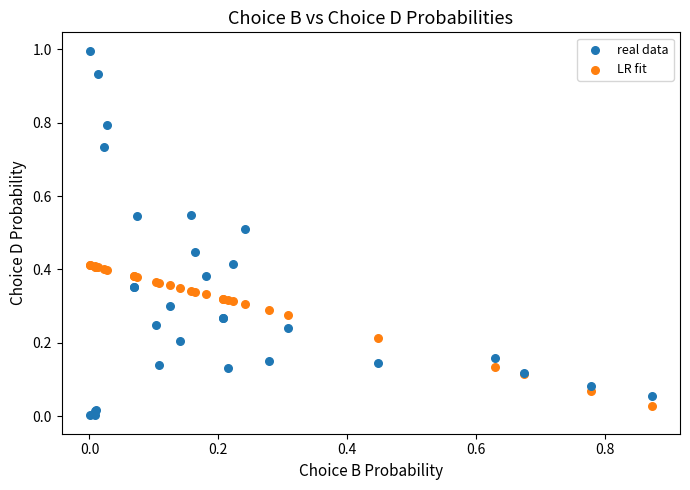

Which series reaches the minimum Y coordinate?

real data